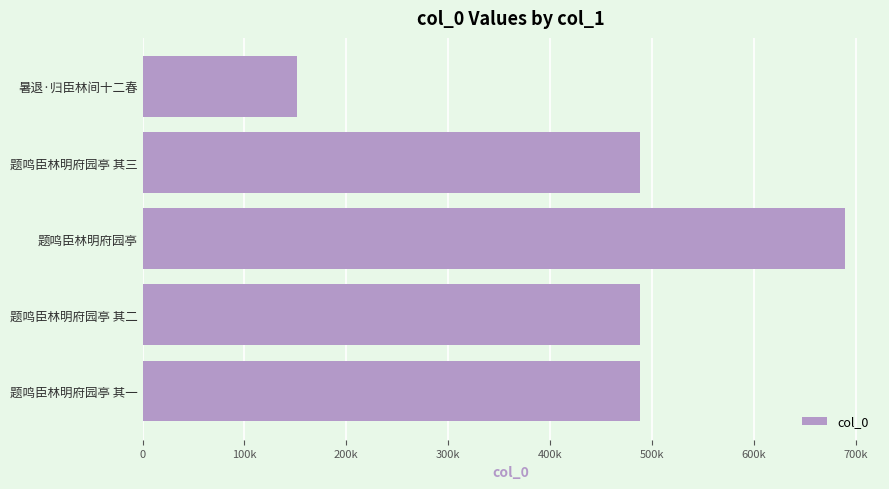

Does the chart contain any negative values?

No